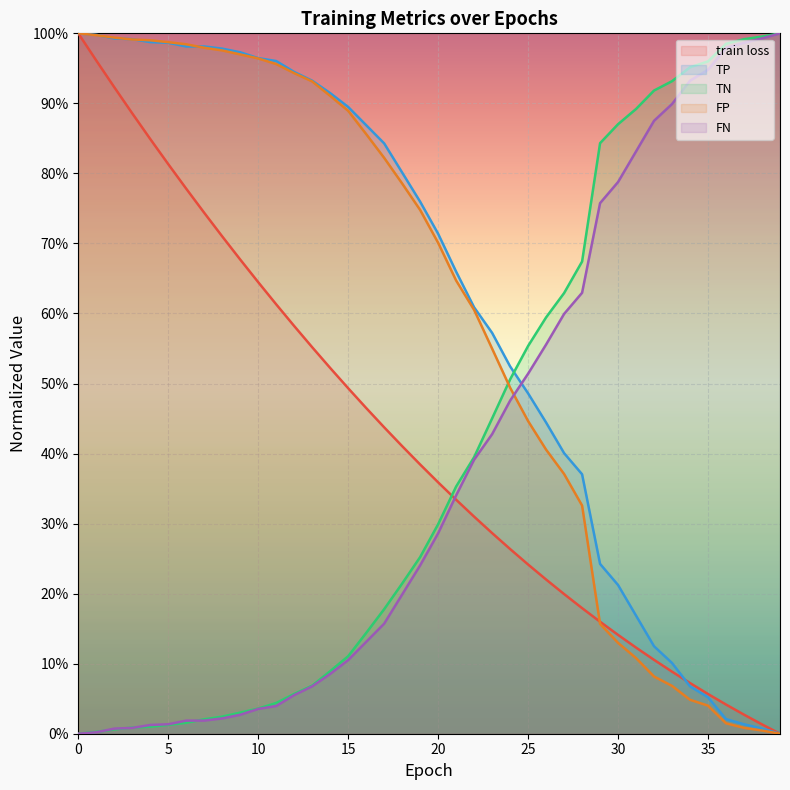

How many distinct data groups are displayed?

5